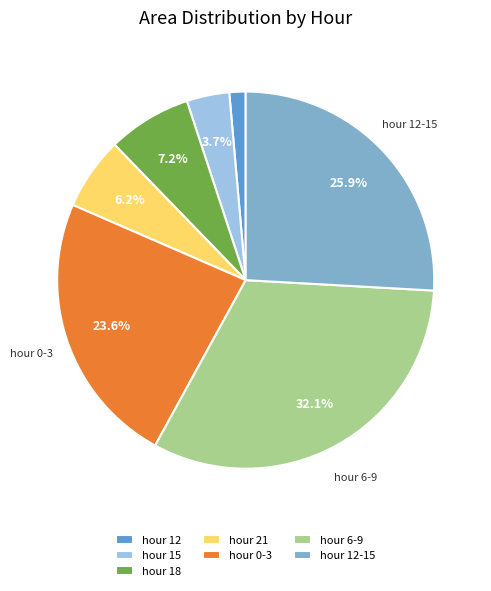

Do hour 21 and hour 18 together represent more than half of the pie?

No